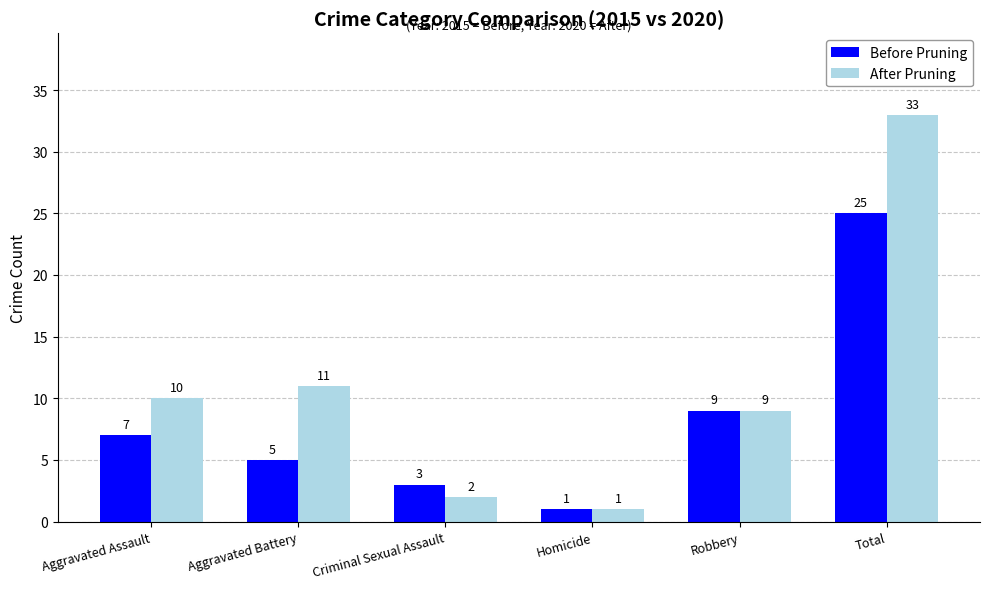

What are all the series names shown in the legend?

Before Pruning, After Pruning